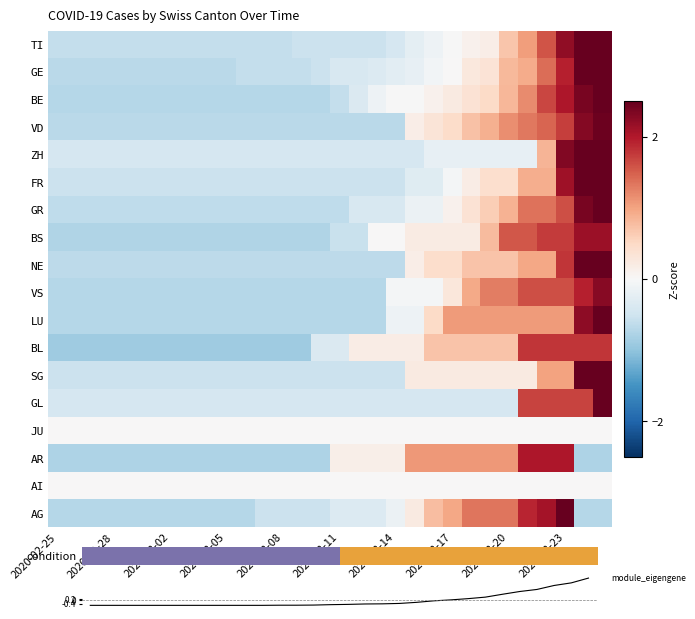

Count the number of data series in this chart.

19